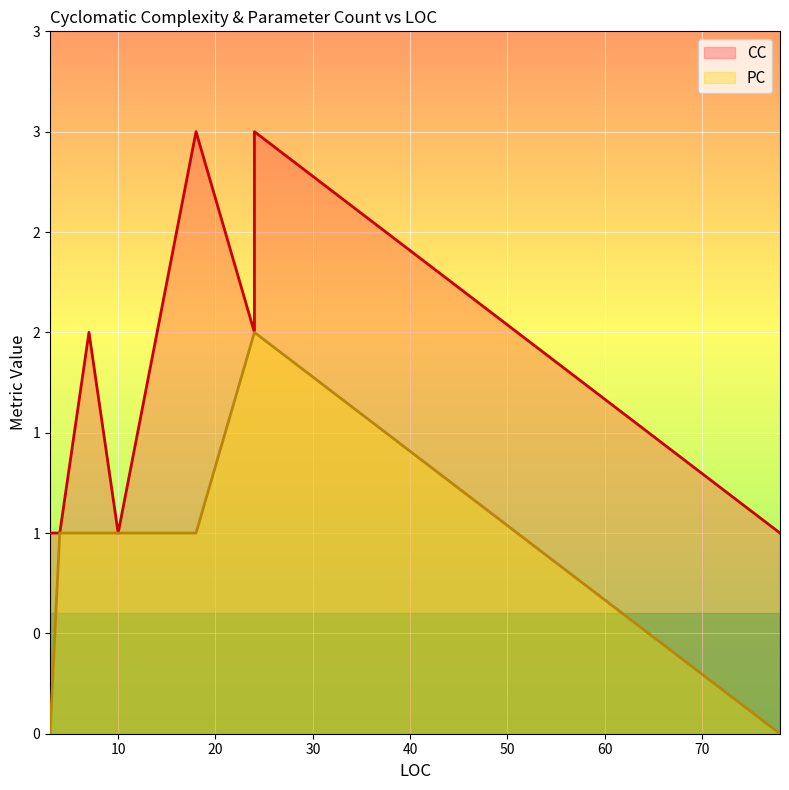

Rank the series by their average value, from highest to lowest.

CC, PC